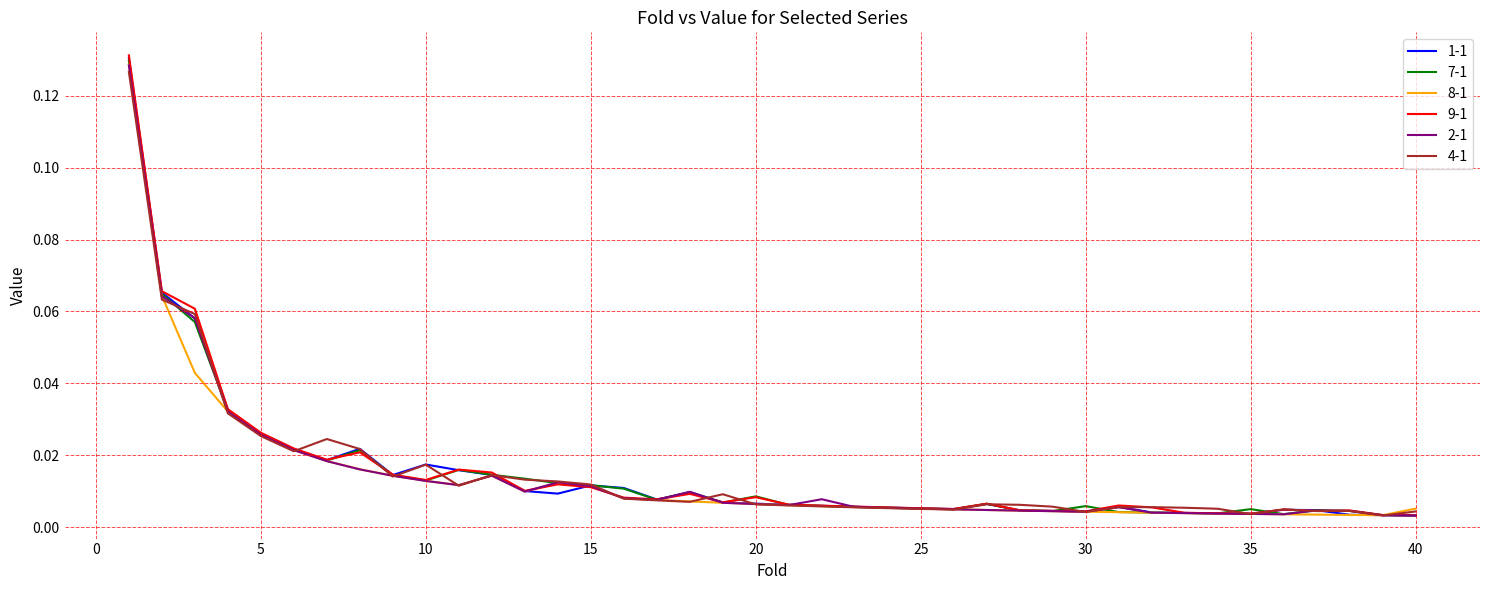

Which series has the largest range (max minus min)?

9-1